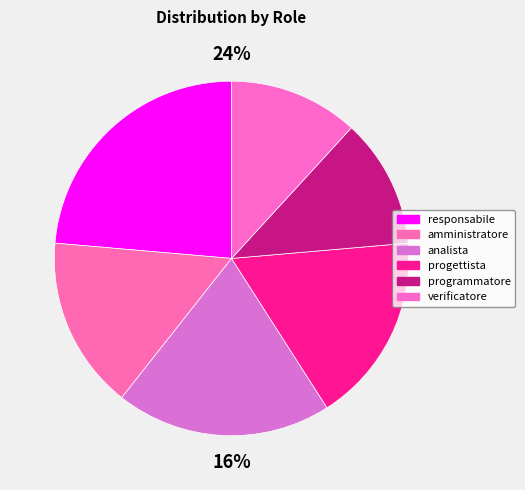

To the nearest percent, what portion does progettista represent?

17%